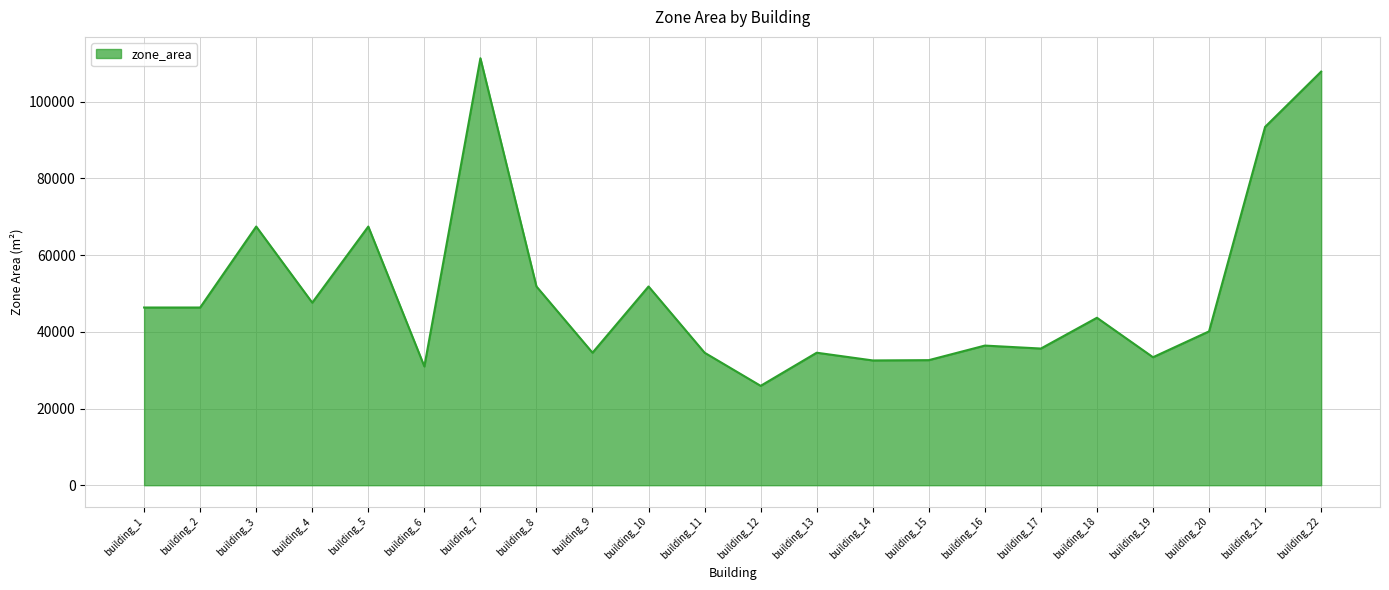

What value does the data have at building_17?

35637.0